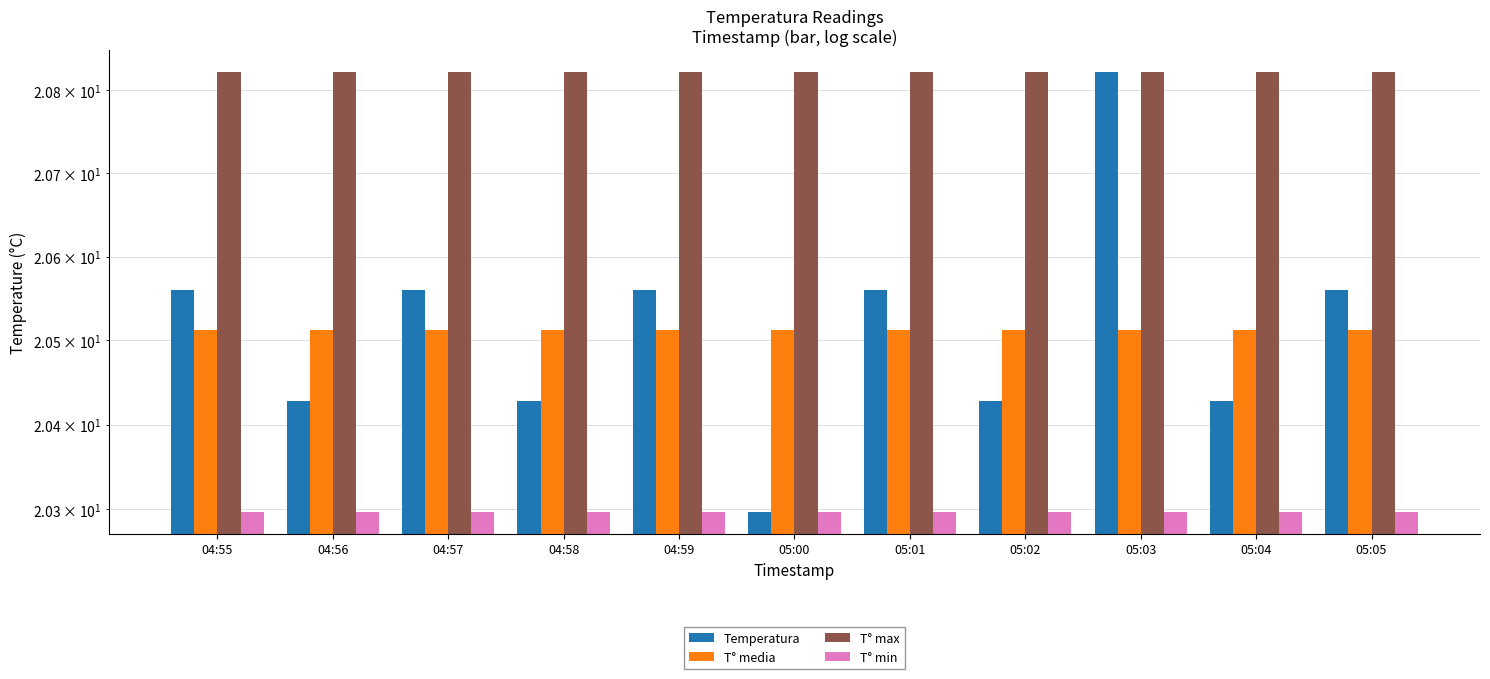

What are all the series names shown in the legend?

Temperatura, T° media, T° max, T° min